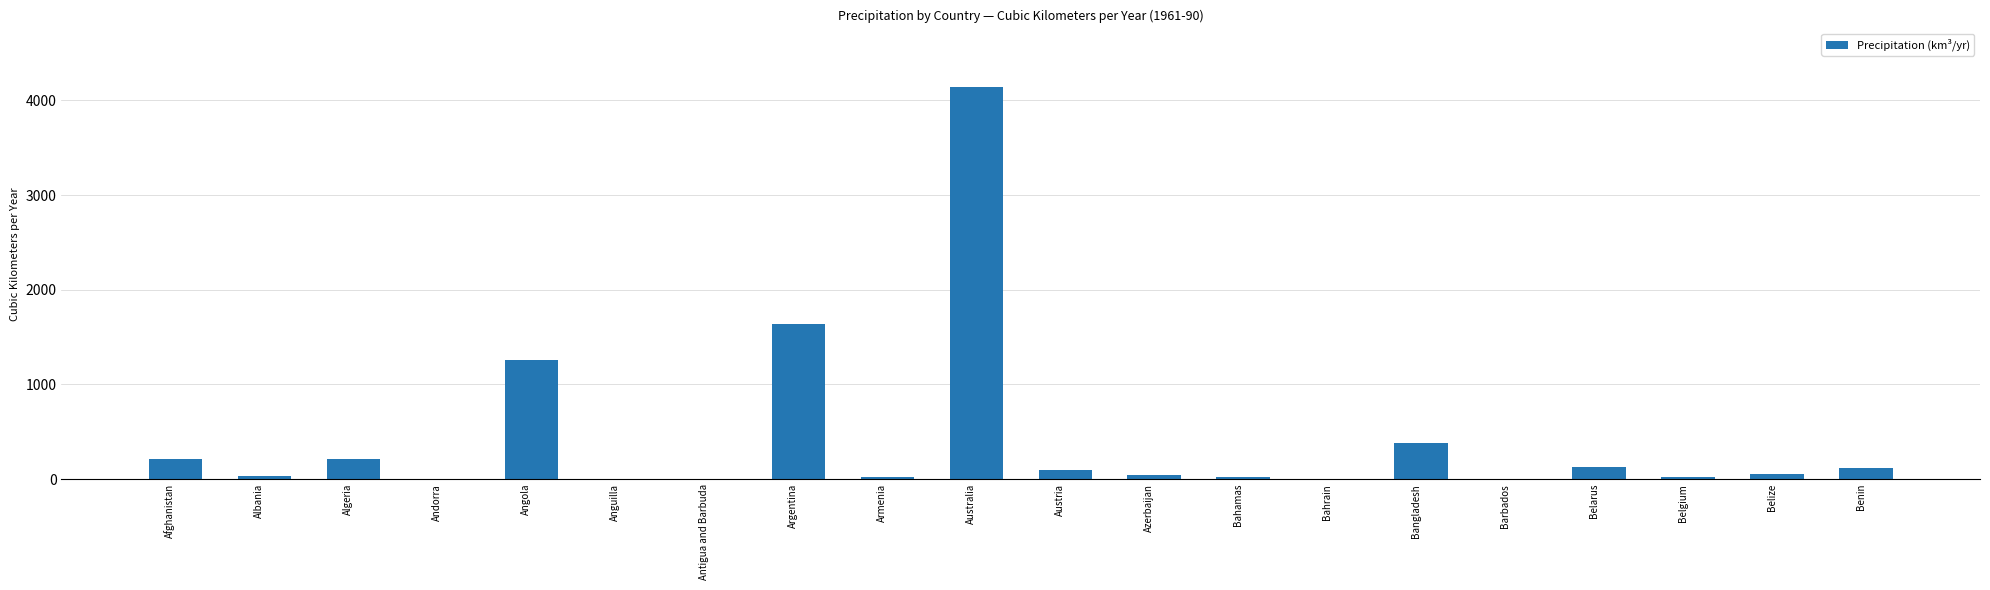

Which label corresponds to the largest value in the chart?

Australia